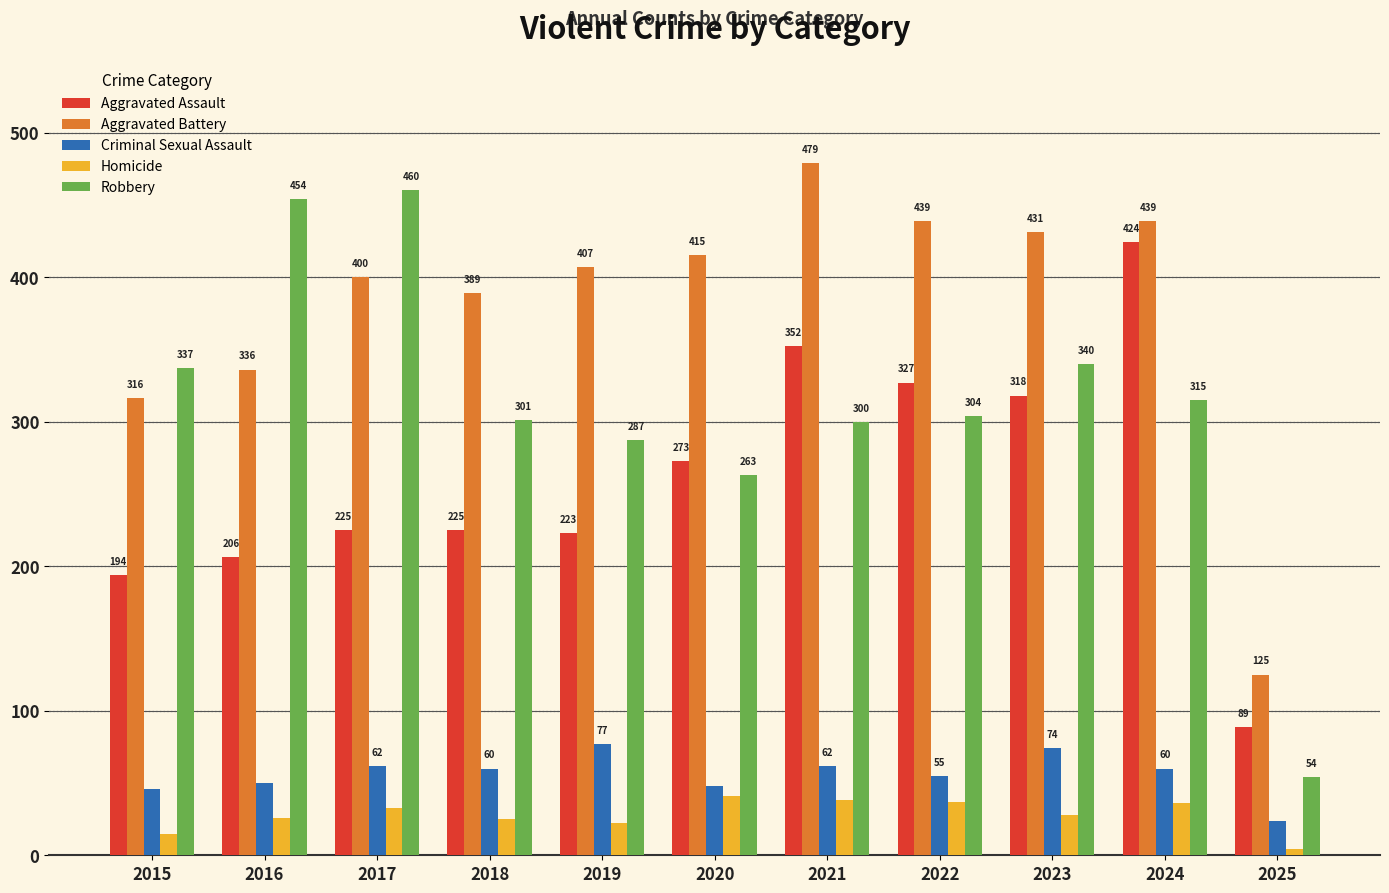

Count the number of data series in this chart.

5